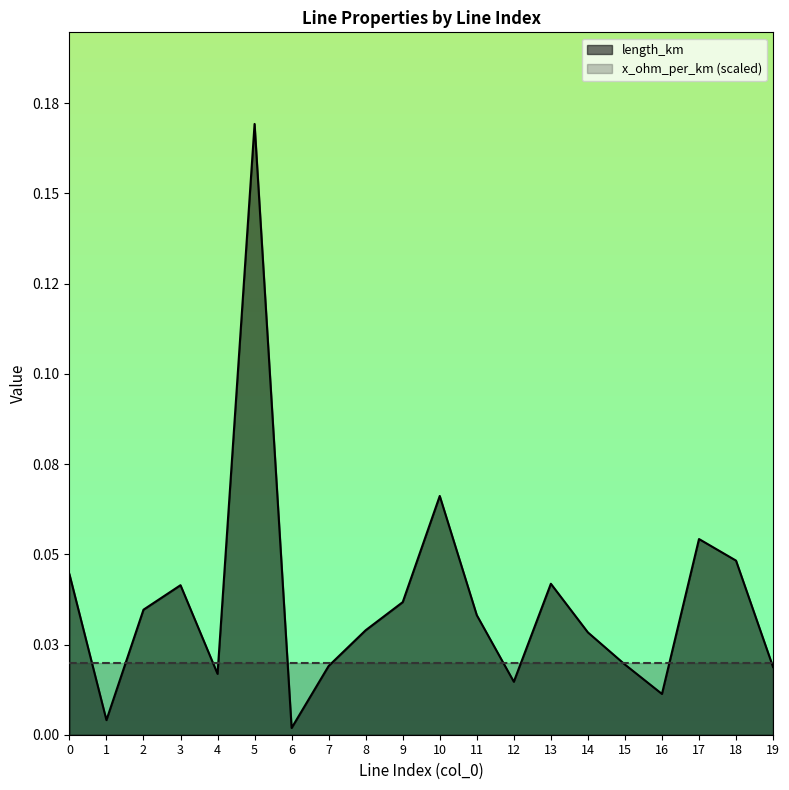

Rank the categories by value from lowest to highest.

6, 1, 16, 12, 4, 19, 7, 15, 14, 8, 11, 2, 9, 3, 13, 0, 18, 17, 10, 5